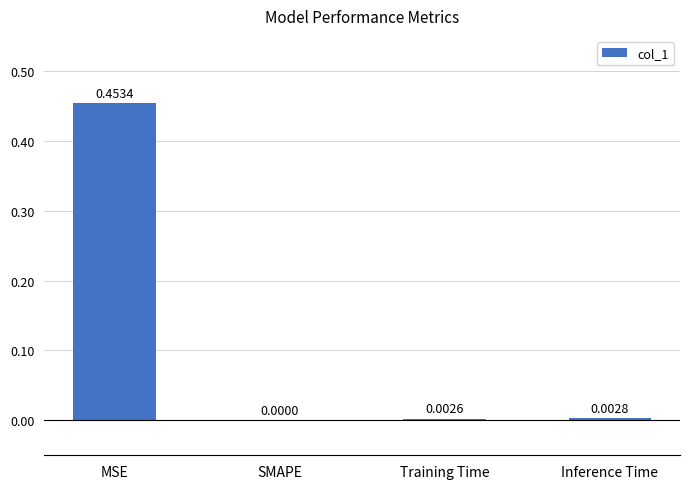

Between SMAPE and Inference Time, which is larger?

Inference Time